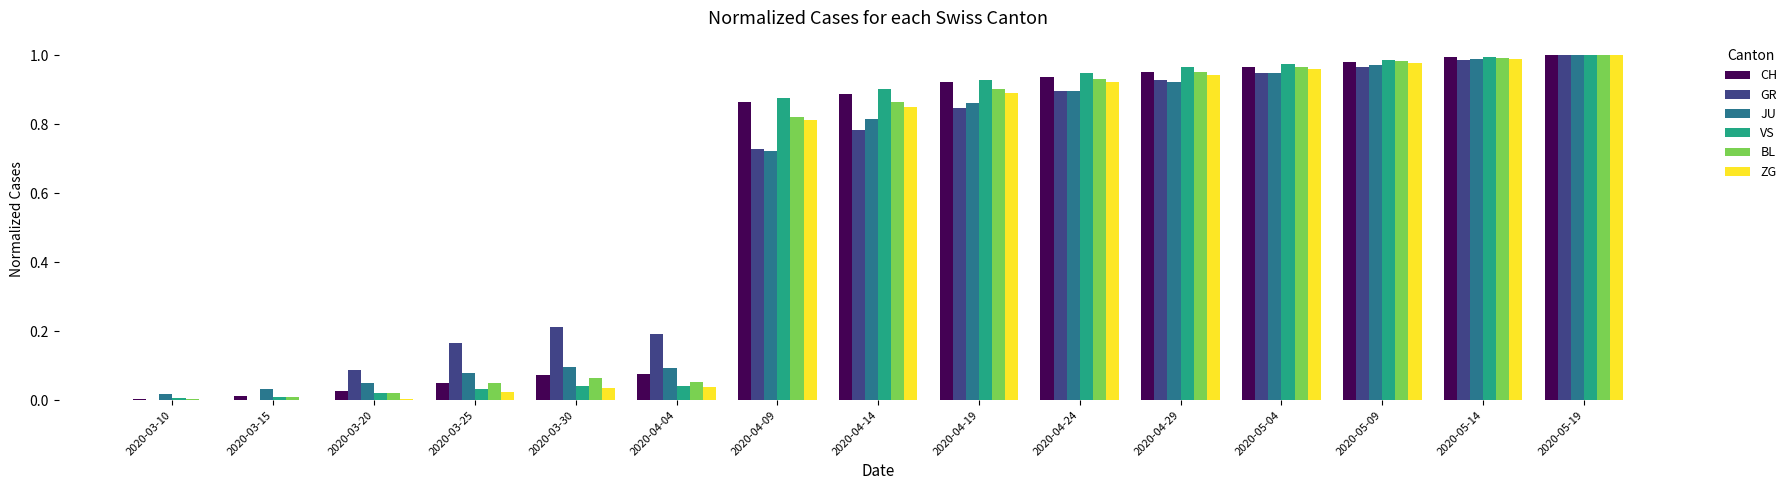

Between 2020-03-10 and 2020-05-14, which series saw the biggest shift?

CH